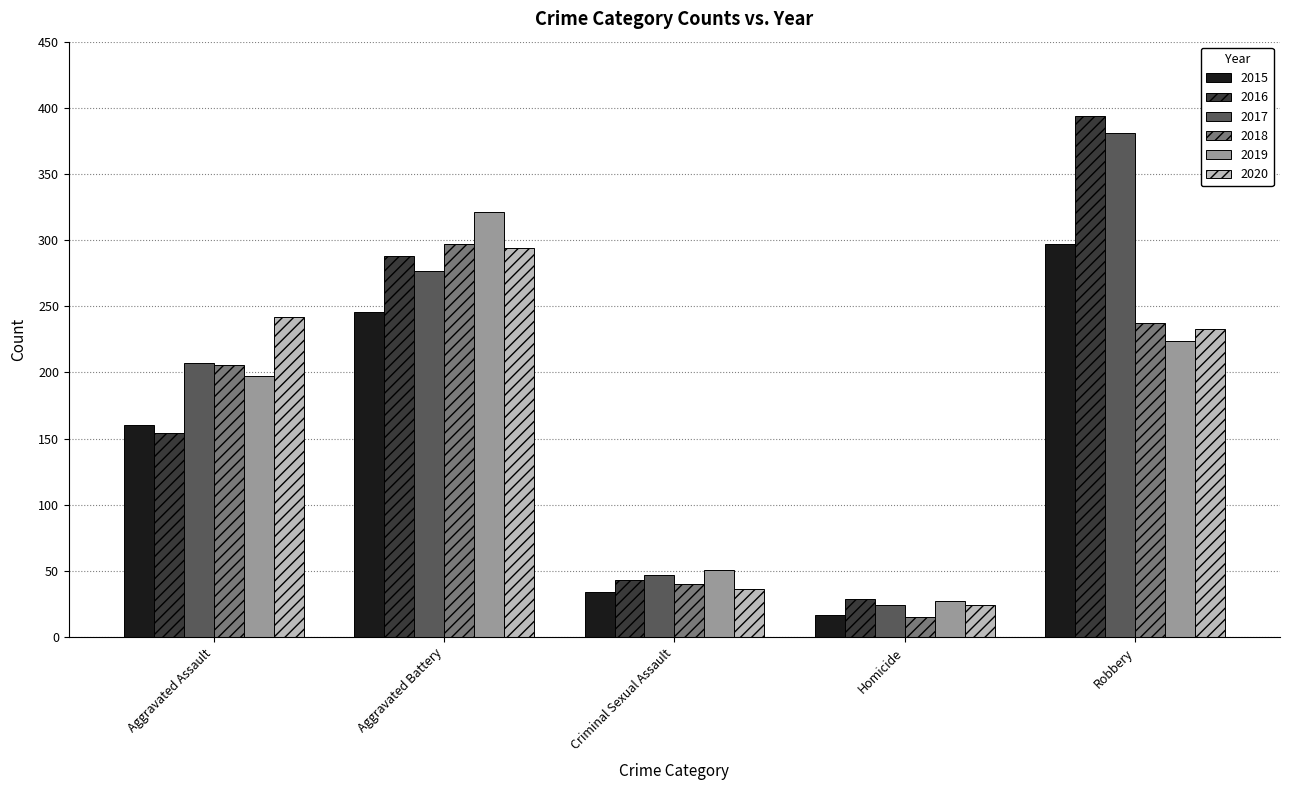

How many data points does each series have?

5